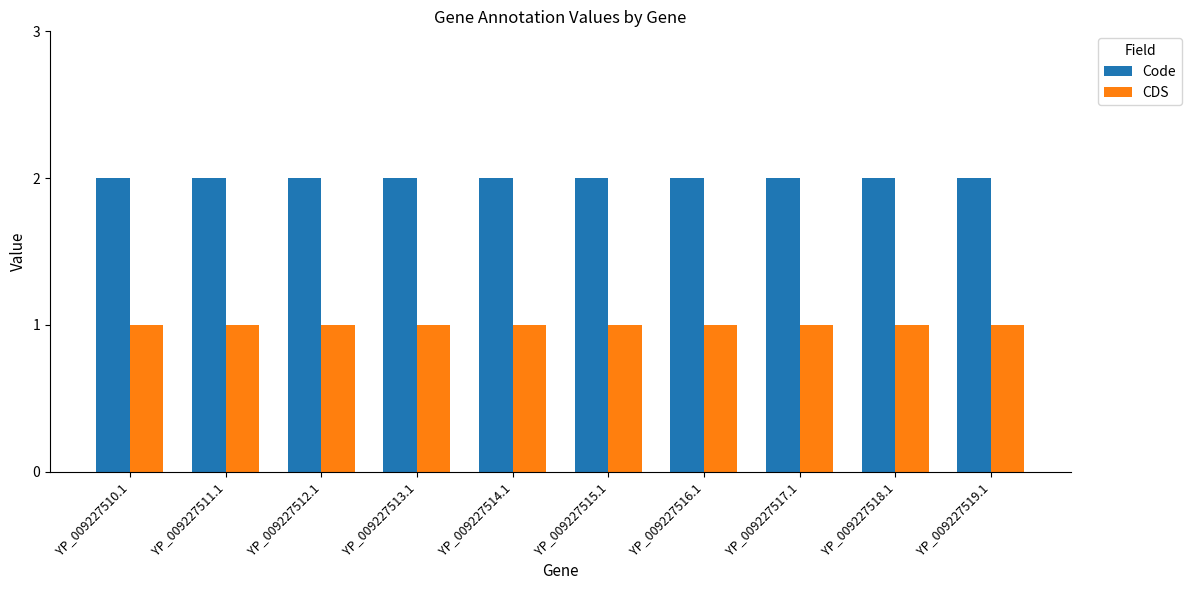

How many groups of bars are there?

10